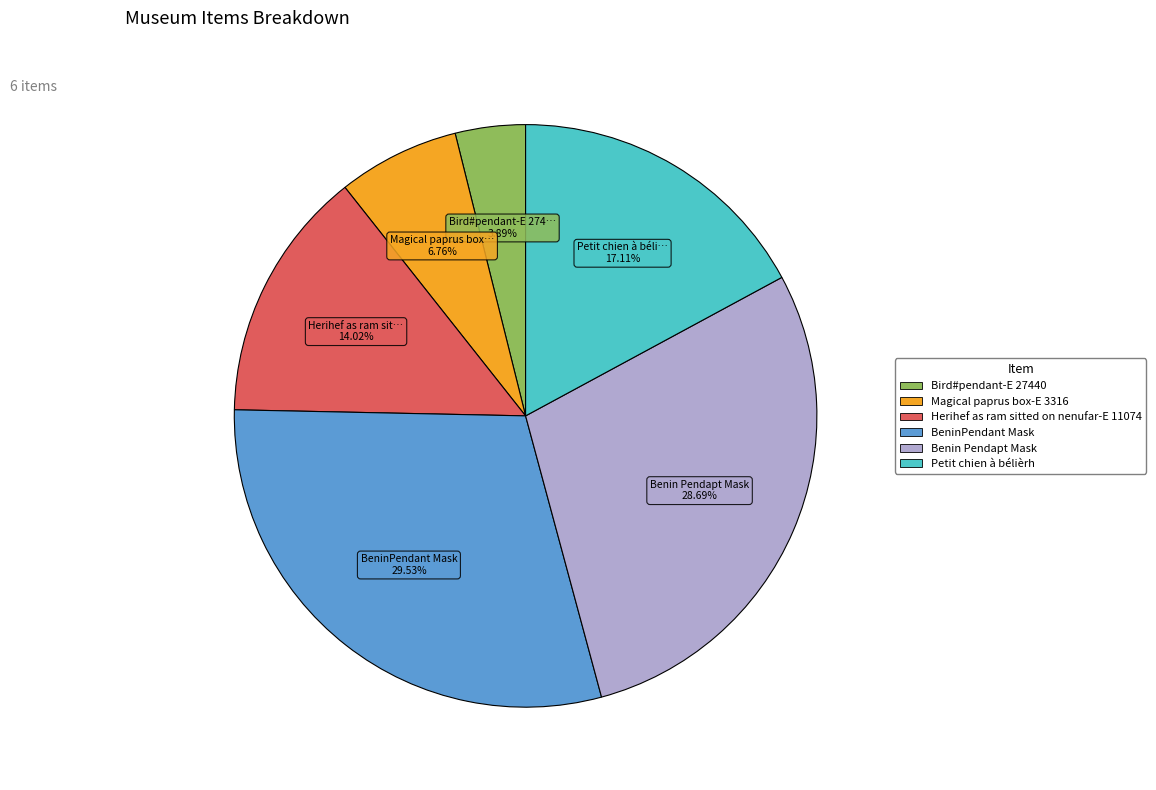

True or false: Magical paprus box-E 3316 accounts for 1% of the total.

False